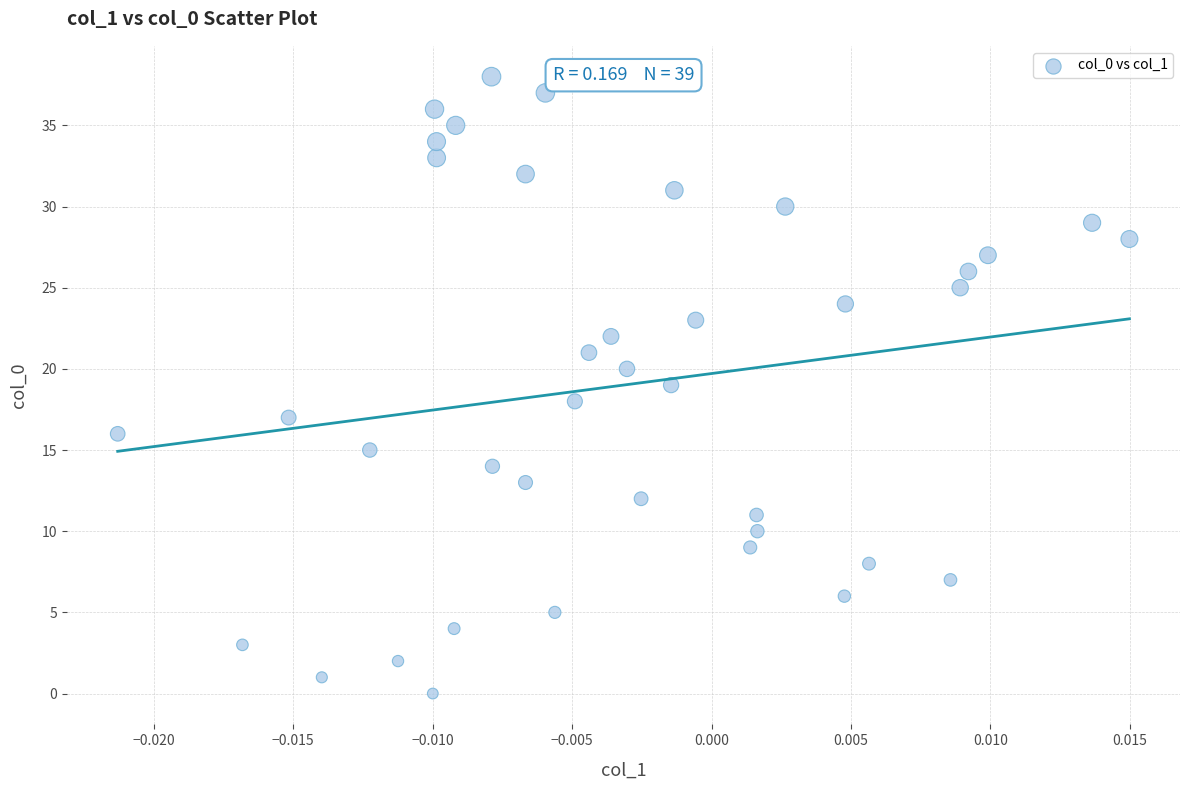

What is the range of Y values (max minus min)?

38